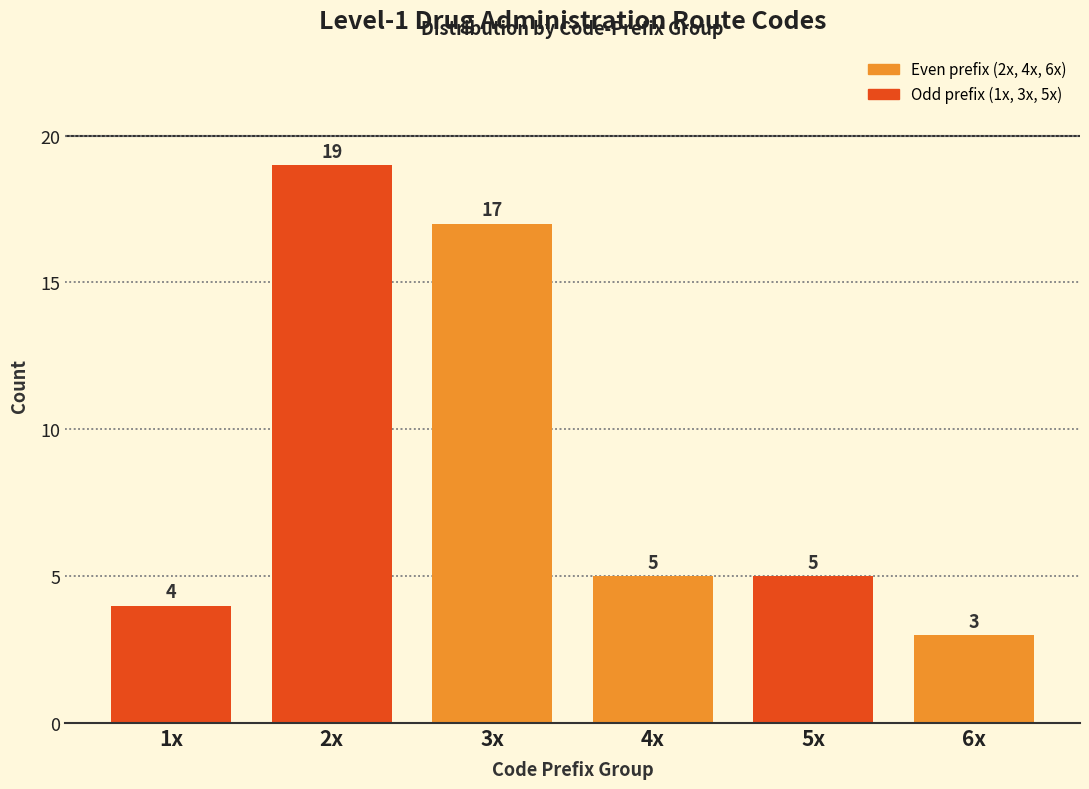

Reading right to left, what are all the values shown in this chart?

3	5	5	17	19	4